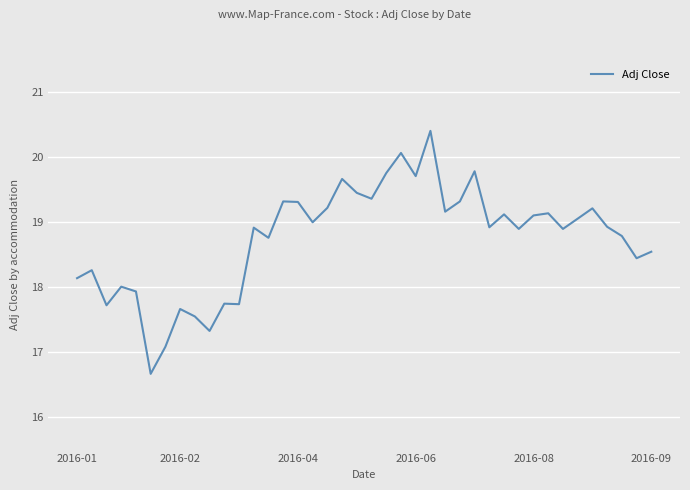

How many distinct data groups are displayed?

1